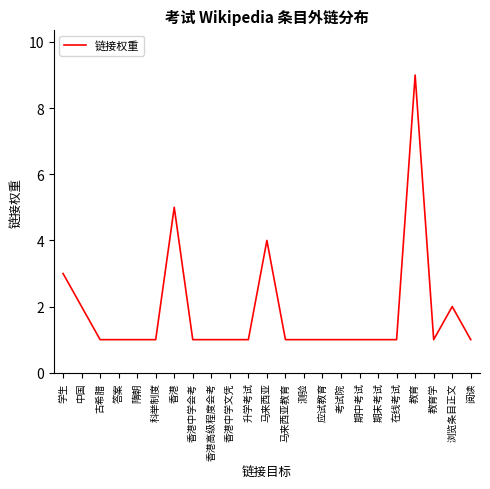

The chart shows a value of 1 at 教育学. True or false?

True